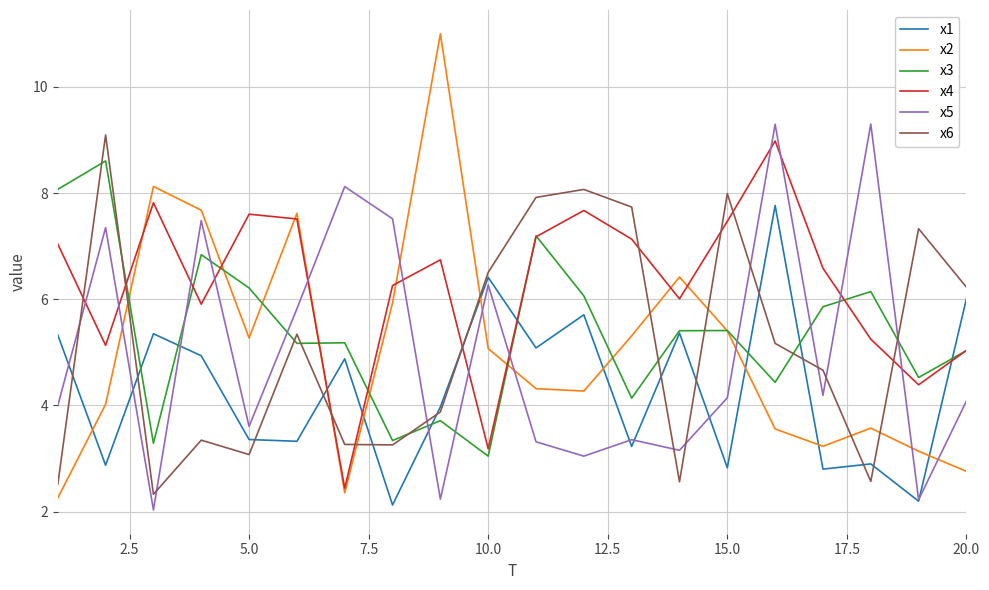

What is the minimum value shown in the chart?

2.0